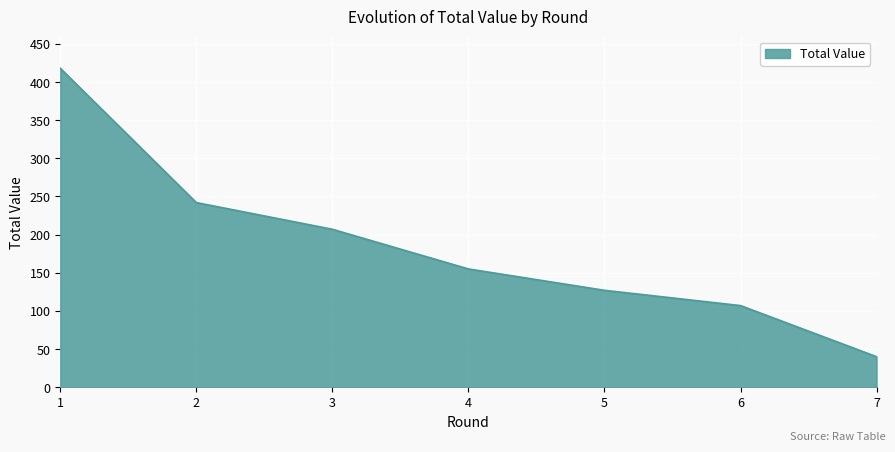

Reading left to right, transcribe all the data shown in this chart.

418	242	207	155	127	107	40